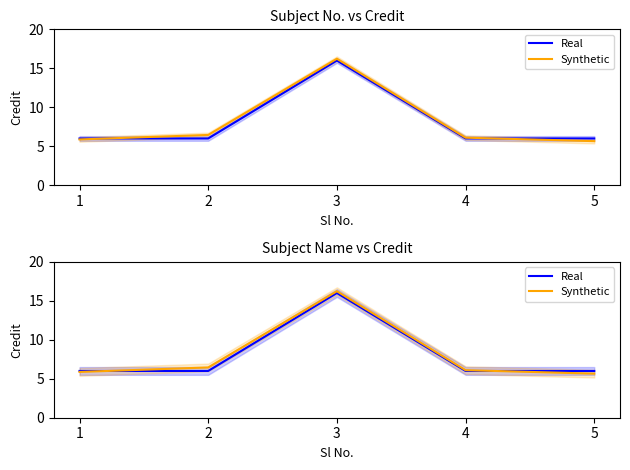

Reading left to right, transcribe all the data shown in this chart.

Real: 1=6.0	2=6.0	3=16.0	4=6.0	5=6.0
Synthetic: 1=5.9	2=6.5	3=16.2	4=6.1	5=5.7